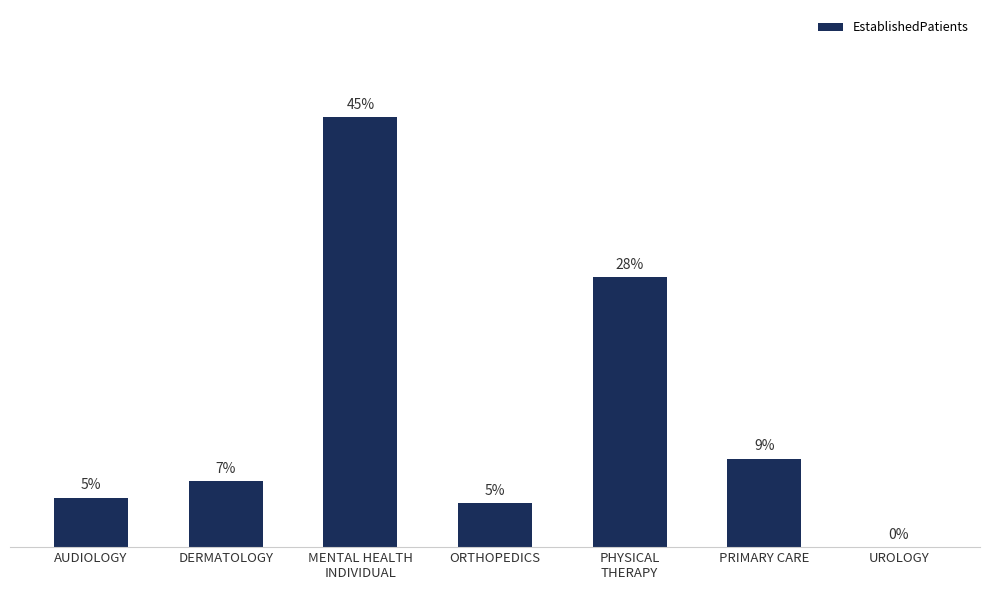

What is the sum of the values at UROLOGY and ORTHOPEDICS?

0.8